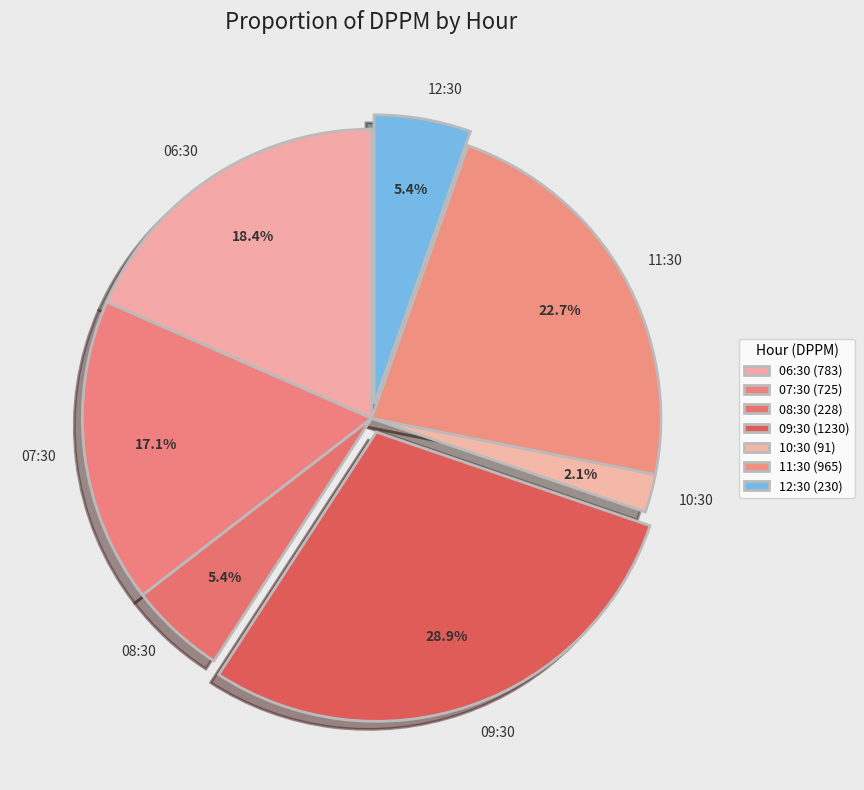

To the nearest percent, what is the difference between the largest and smallest slice percentages?

27%